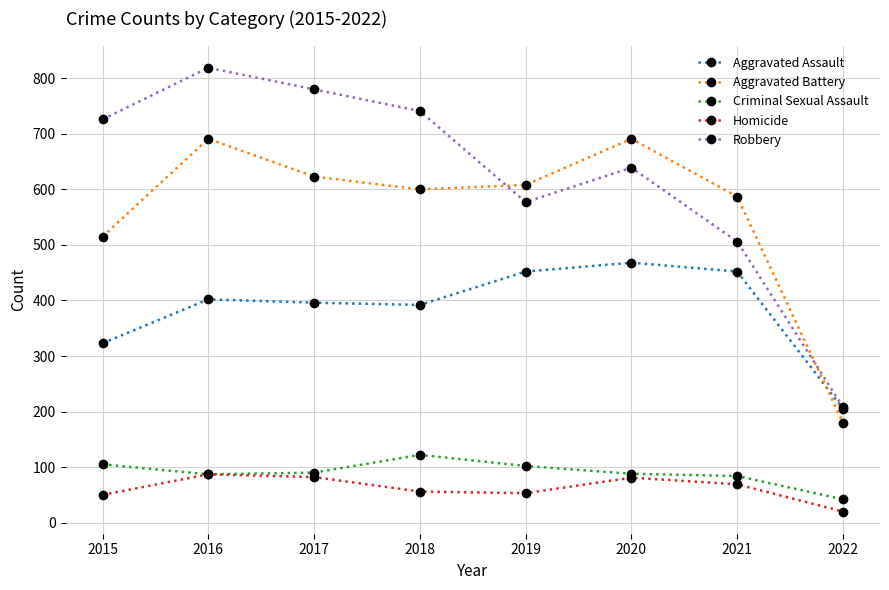

Where is Aggravated Assault nearest to the value 336?

2015